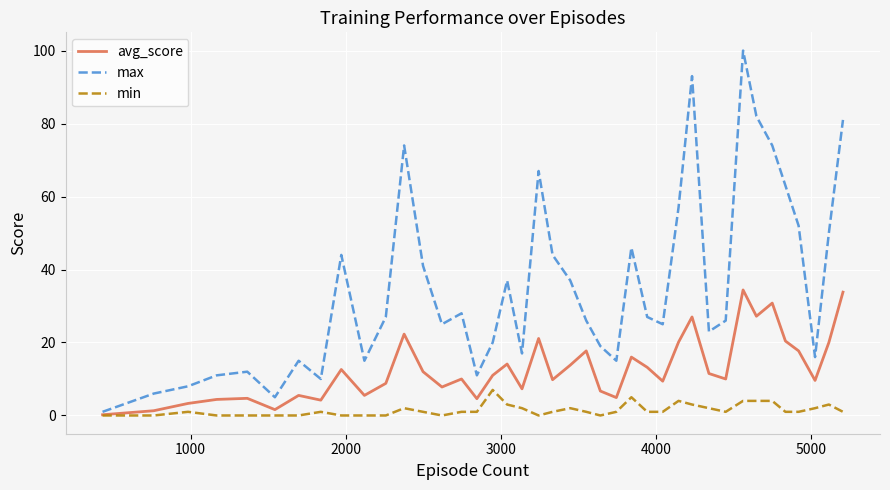

True or false: max and min intersect in this chart.

False